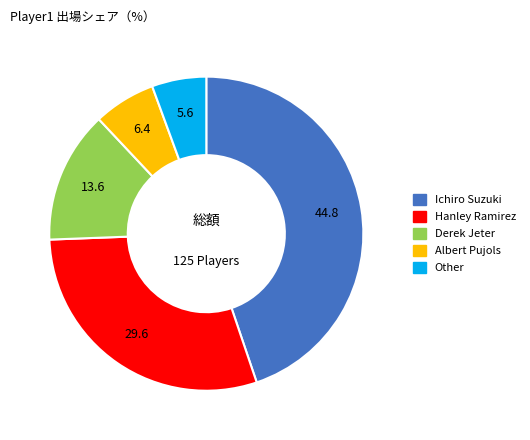

Rank the categories by value from highest to lowest.

Ichiro Suzuki, Hanley Ramirez, Derek Jeter, Albert Pujols, Other